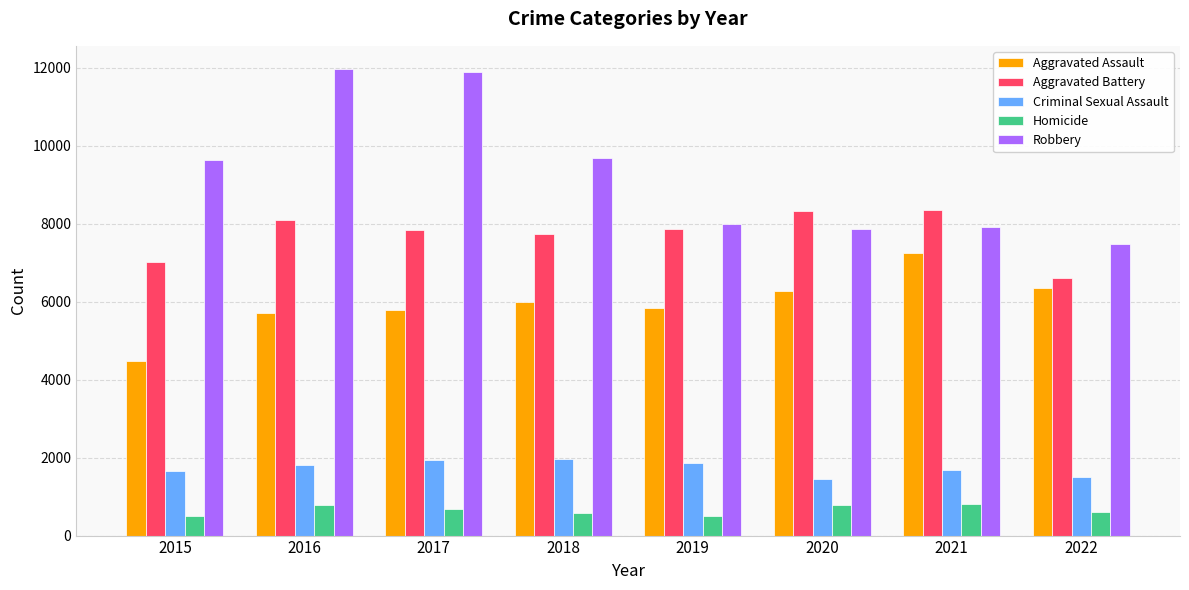

List the series in order of their peak value, lowest first.

Homicide, Criminal Sexual Assault, Aggravated Assault, Aggravated Battery, Robbery